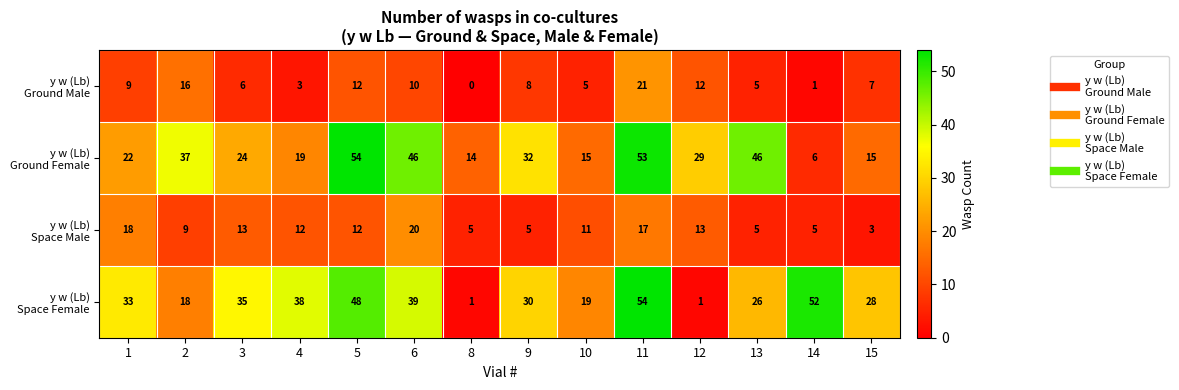

At how many categories does at least one series exceed 40?

5